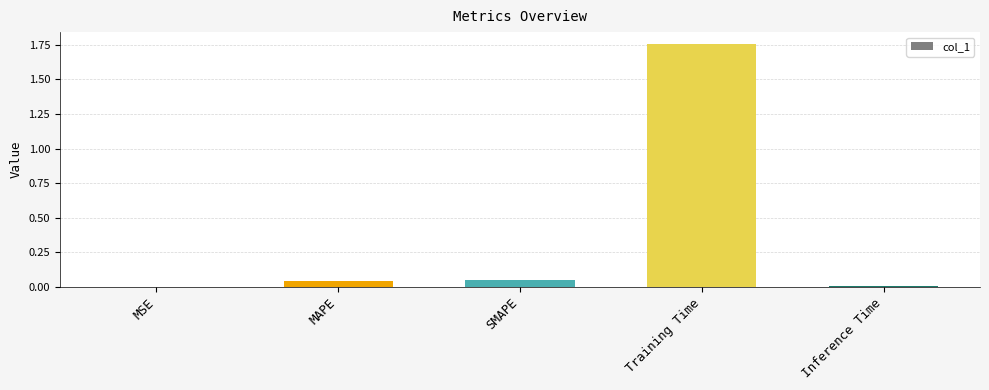

Which category has the highest value across all series?

Training Time